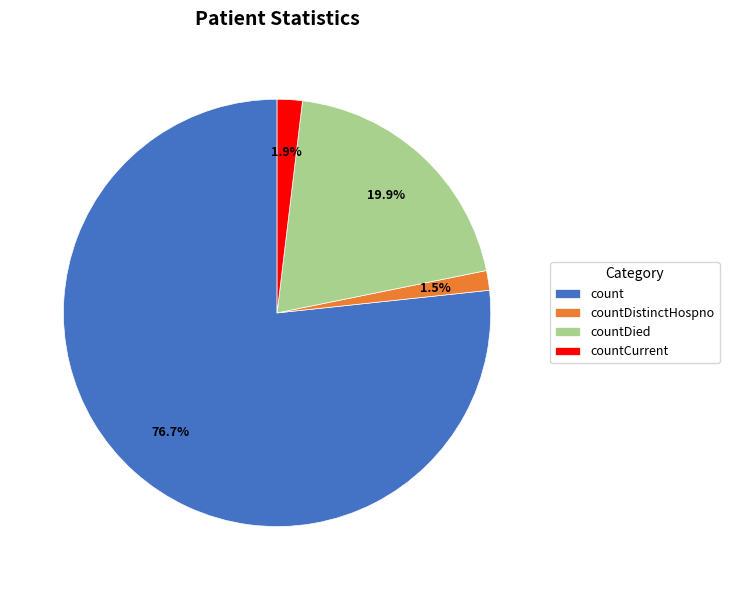

Which slice is the largest?

count